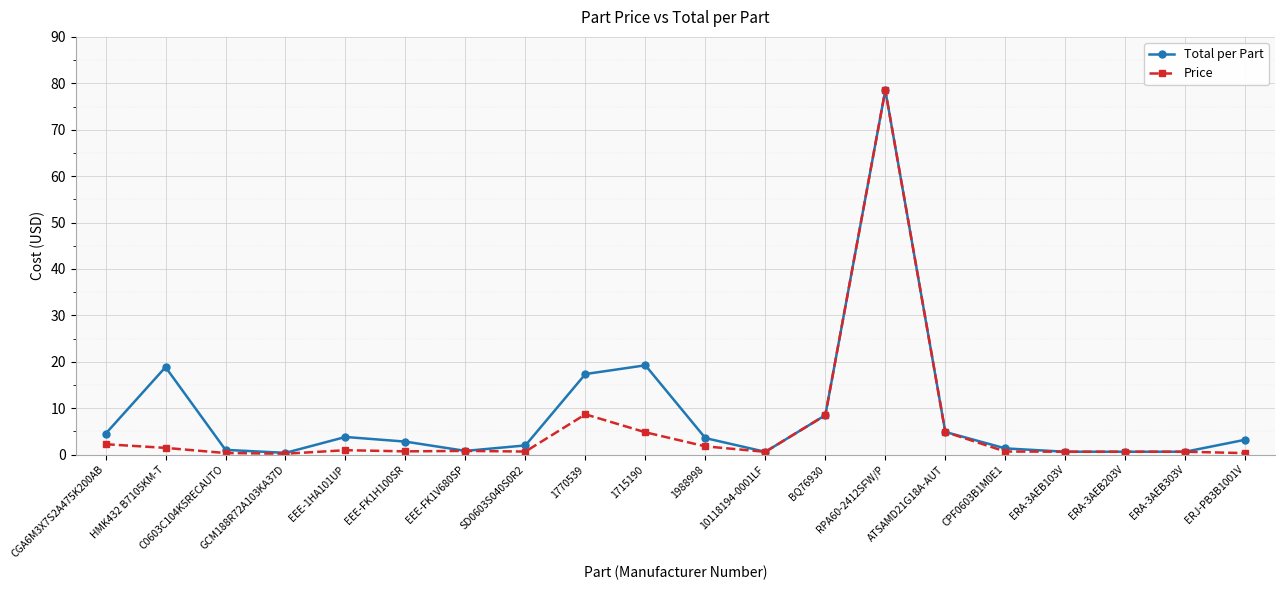

The Total per Part series shows 0.8 at EEE-FK1V680SP. True or false?

True